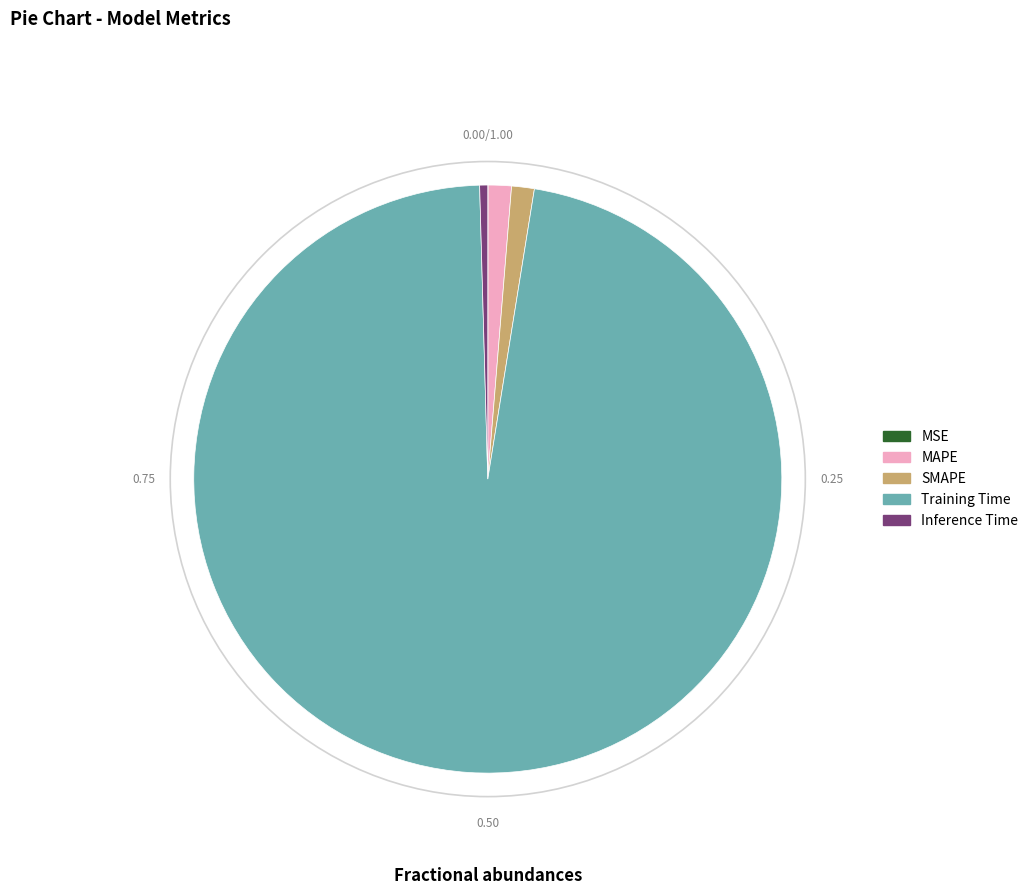

Is there a majority slice in this chart?

Yes